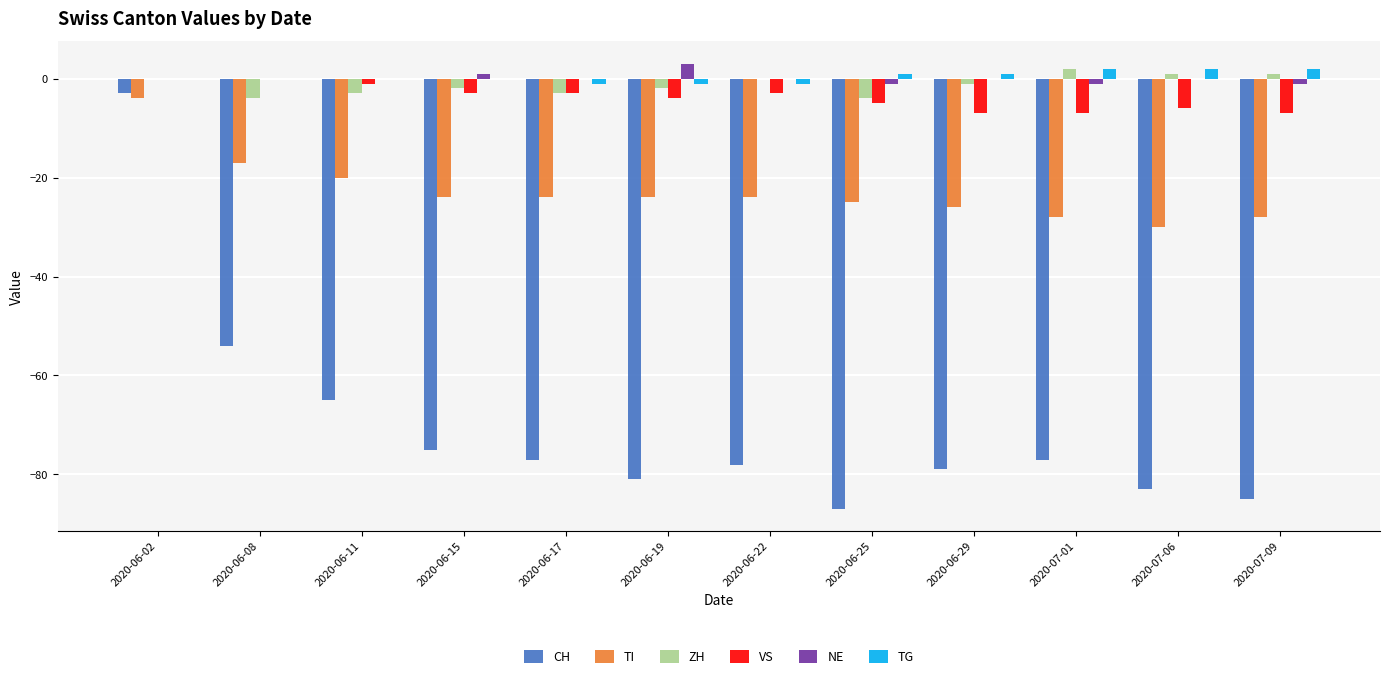

What is the difference between the ZH values at 2020-06-15 and 2020-07-06?

3